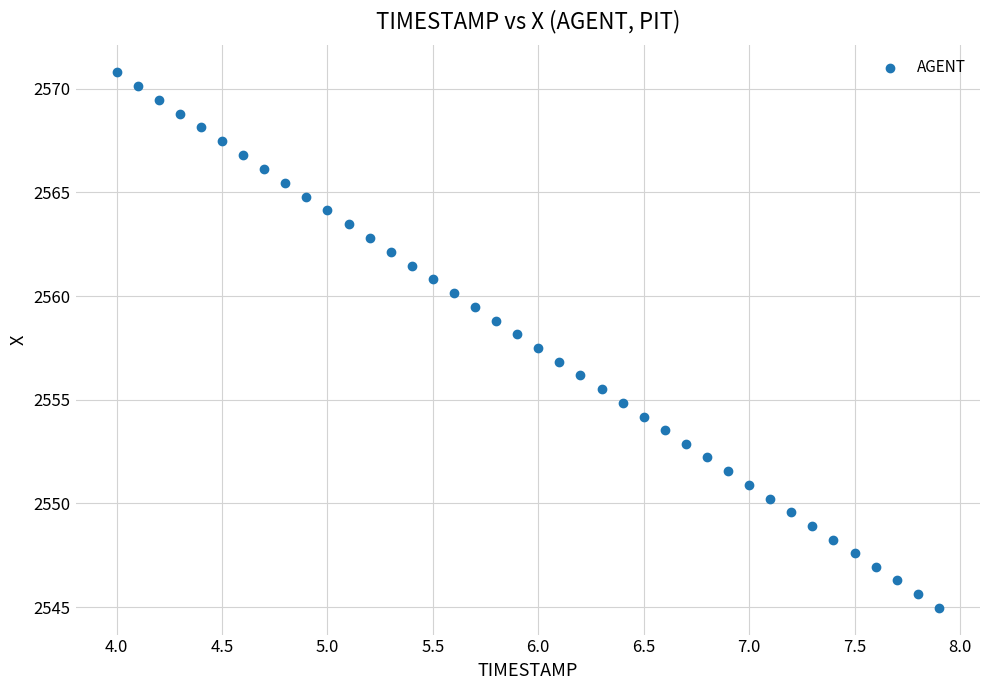

What is the range of Y values (max minus min)?

25.8